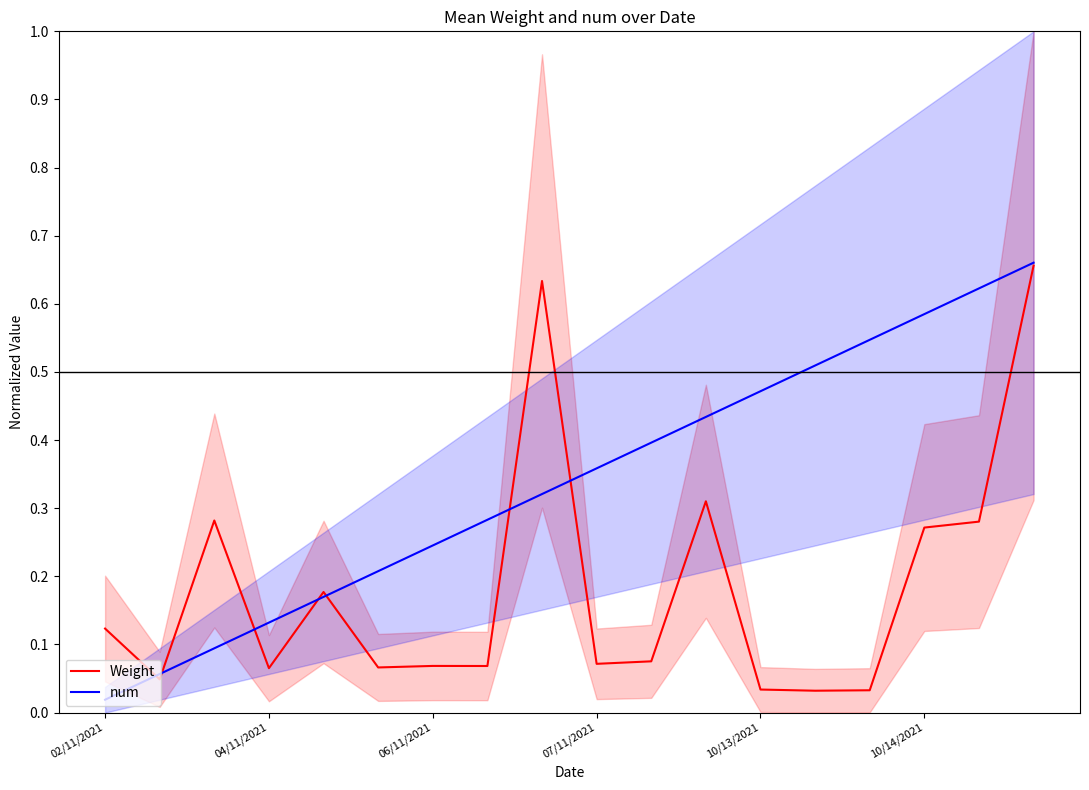

Which series has the largest total across all categories?

num